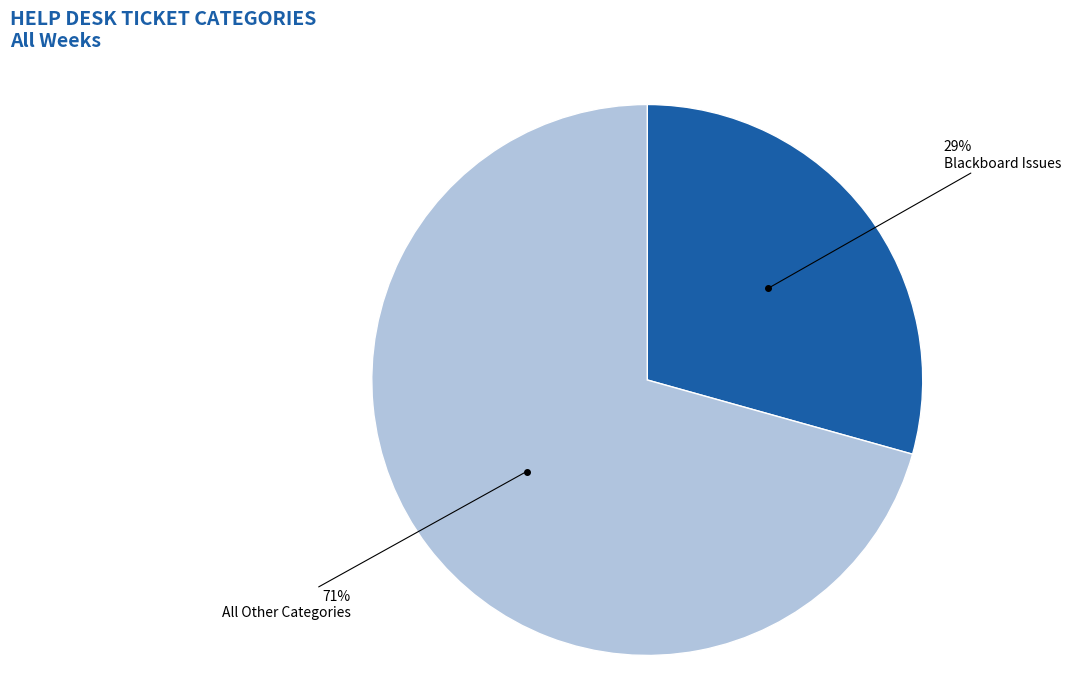

Is there a majority slice in this chart?

Yes